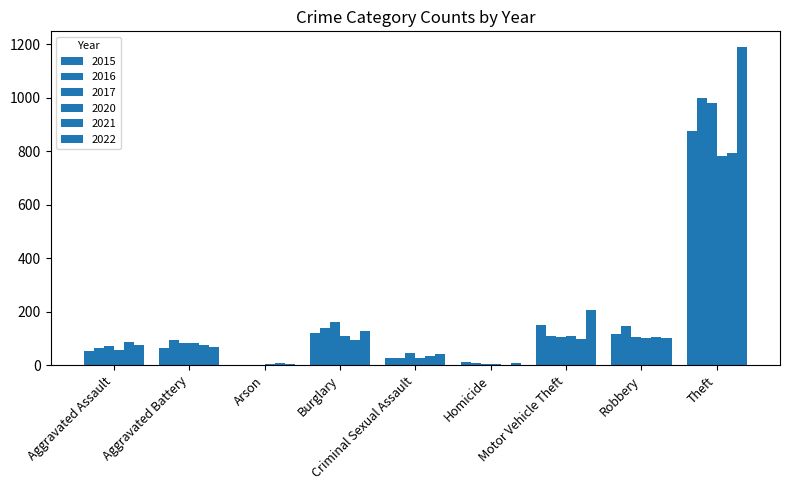

Reading left to right, list all the values displayed in this chart.

2015: Aggravated Assault=54	Aggravated Battery=64	Arson=2	Burglary=121	Criminal Sexual Assault=28	Homicide=13	Motor Vehicle Theft=152	Robbery=117	Theft=874
2016: Aggravated Assault=66	Aggravated Battery=93	Arson=2	Burglary=139	Criminal Sexual Assault=28	Homicide=8	Motor Vehicle Theft=110	Robbery=145	Theft=999
2017: Aggravated Assault=72	Aggravated Battery=83	Arson=1	Burglary=162	Criminal Sexual Assault=44	Homicide=5	Motor Vehicle Theft=104	Robbery=105	Theft=979
2020: Aggravated Assault=56	Aggravated Battery=82	Arson=4	Burglary=110	Criminal Sexual Assault=26	Homicide=6	Motor Vehicle Theft=109	Robbery=102	Theft=783
2021: Aggravated Assault=86	Aggravated Battery=75	Arson=8	Burglary=95	Criminal Sexual Assault=36	Homicide=2	Motor Vehicle Theft=96	Robbery=105	Theft=791
2022: Aggravated Assault=74	Aggravated Battery=68	Arson=4	Burglary=126	Criminal Sexual Assault=41	Homicide=7	Motor Vehicle Theft=205	Robbery=103	Theft=1188